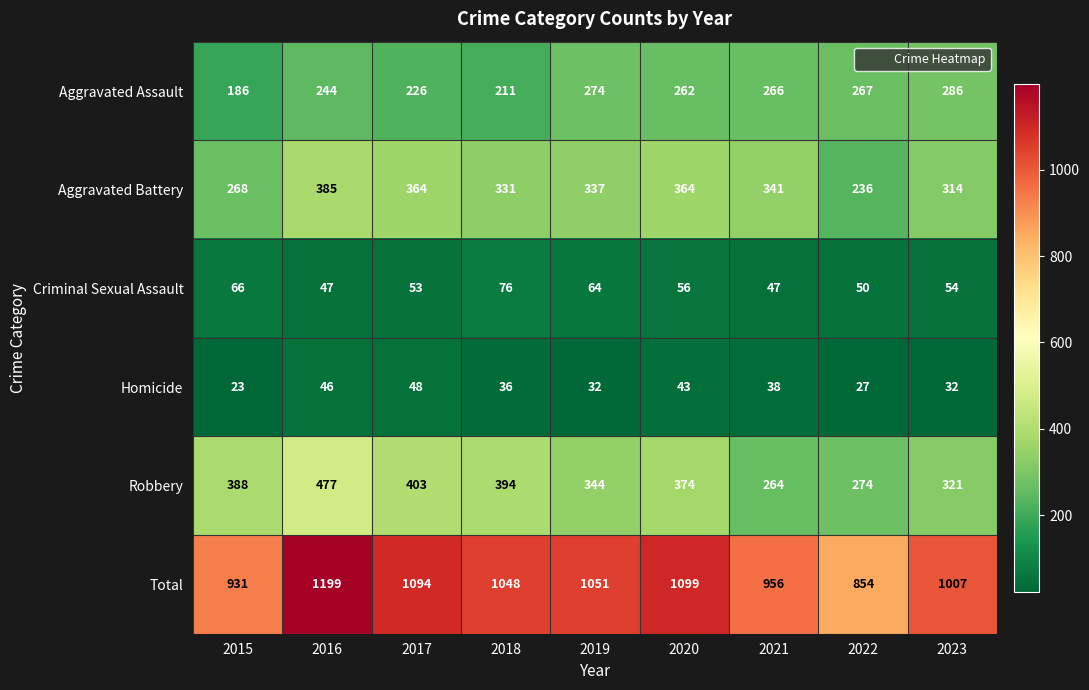

What is the total value across all series at 2022?

1708